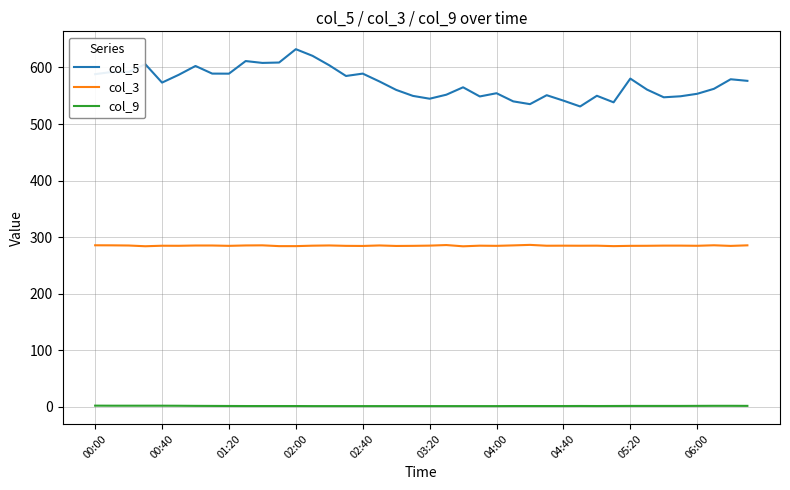

Which series has the largest total across all categories?

col_5